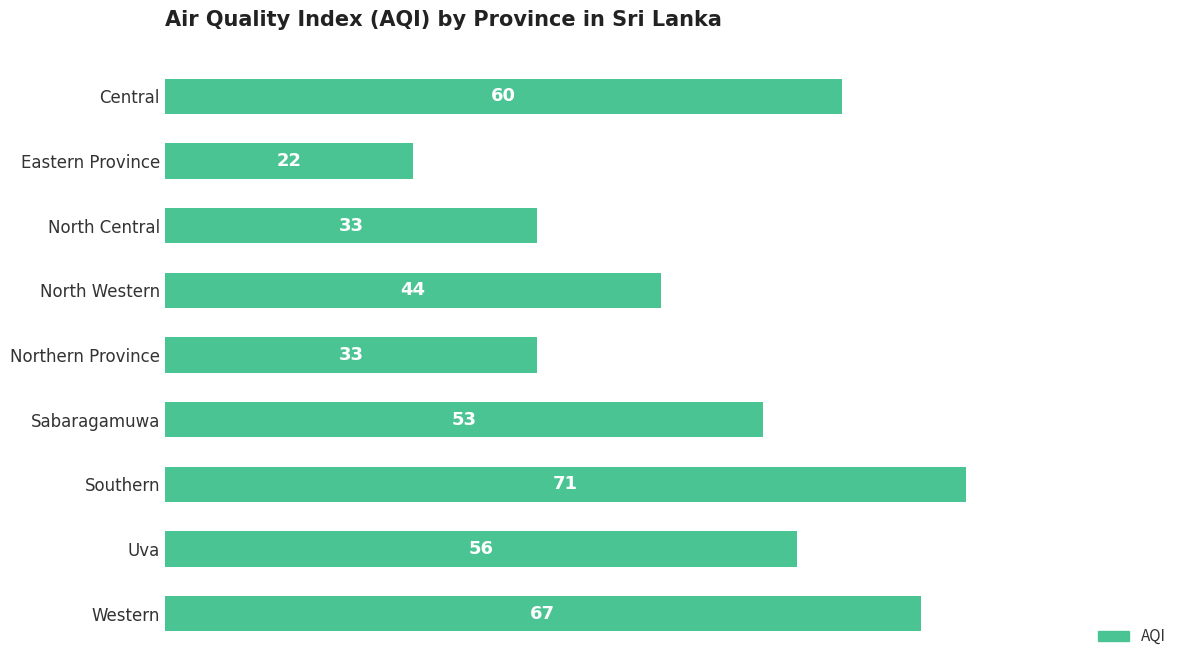

The value at Southern is 40. True or false?

False